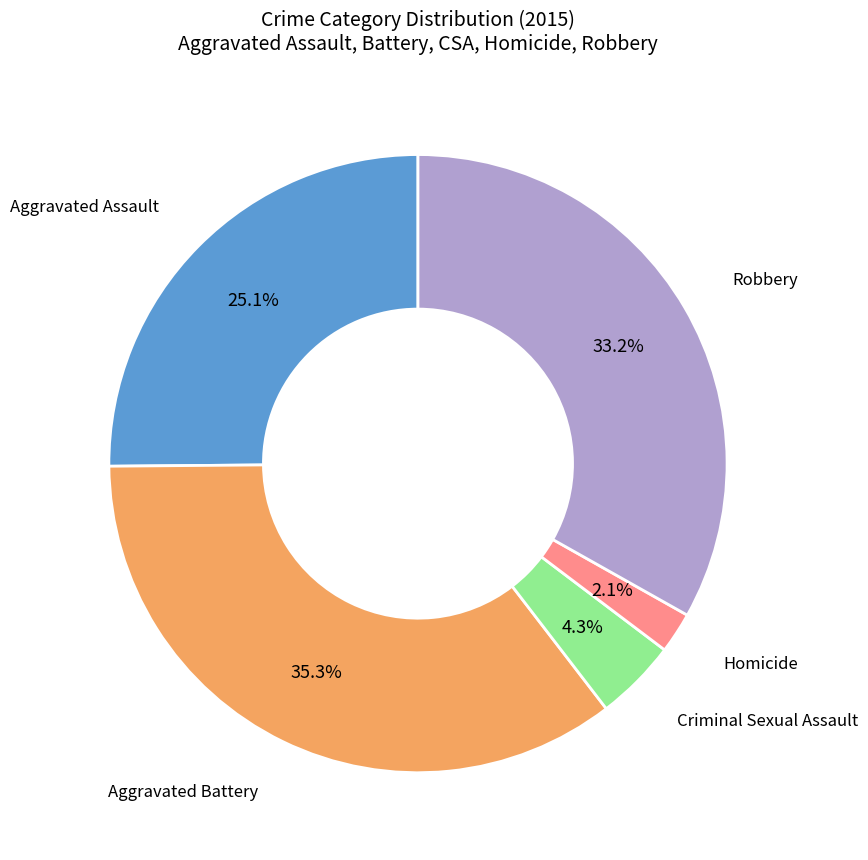

Is there a majority slice in this chart?

No